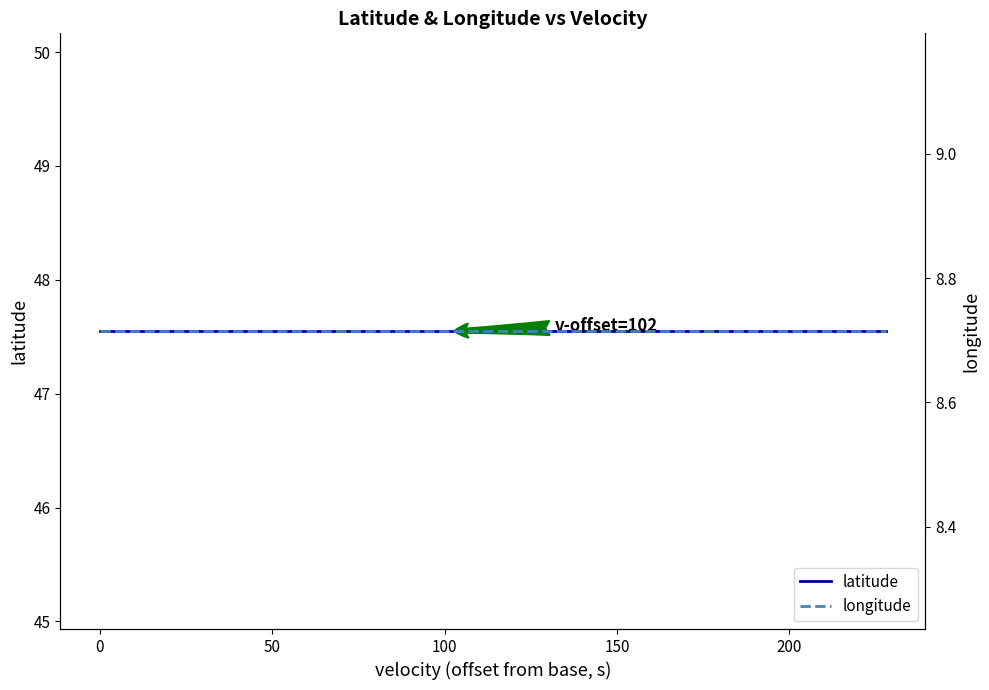

What is the total value across all series at 200?

56.3